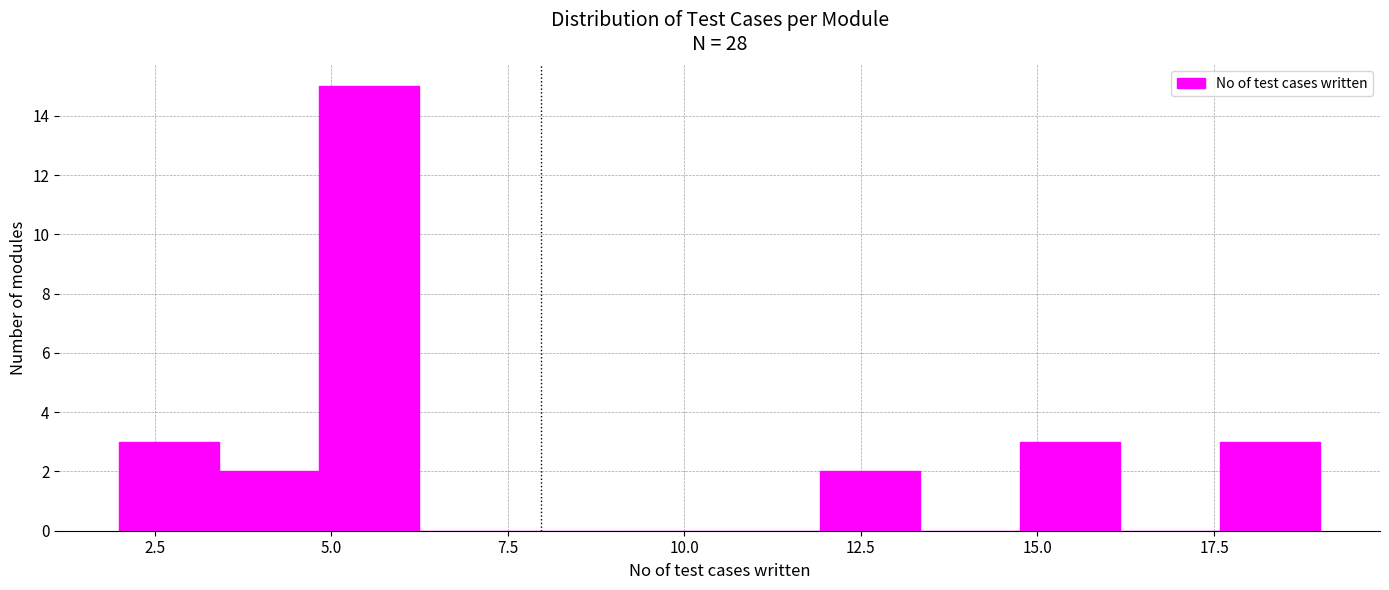

Read against the x-axis, roughly where is the centre of the tallest bar?

5.5